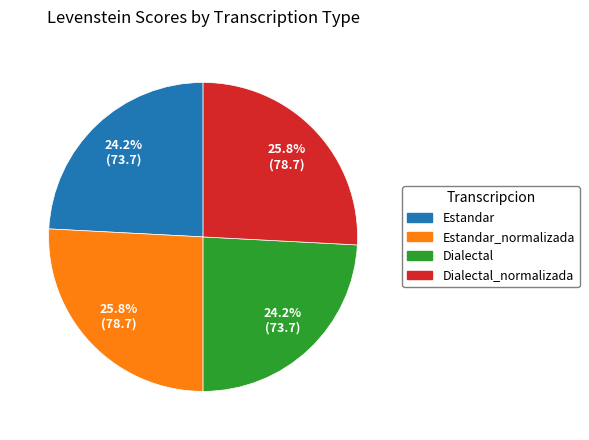

Is there any slice that represents more than half of the pie?

No